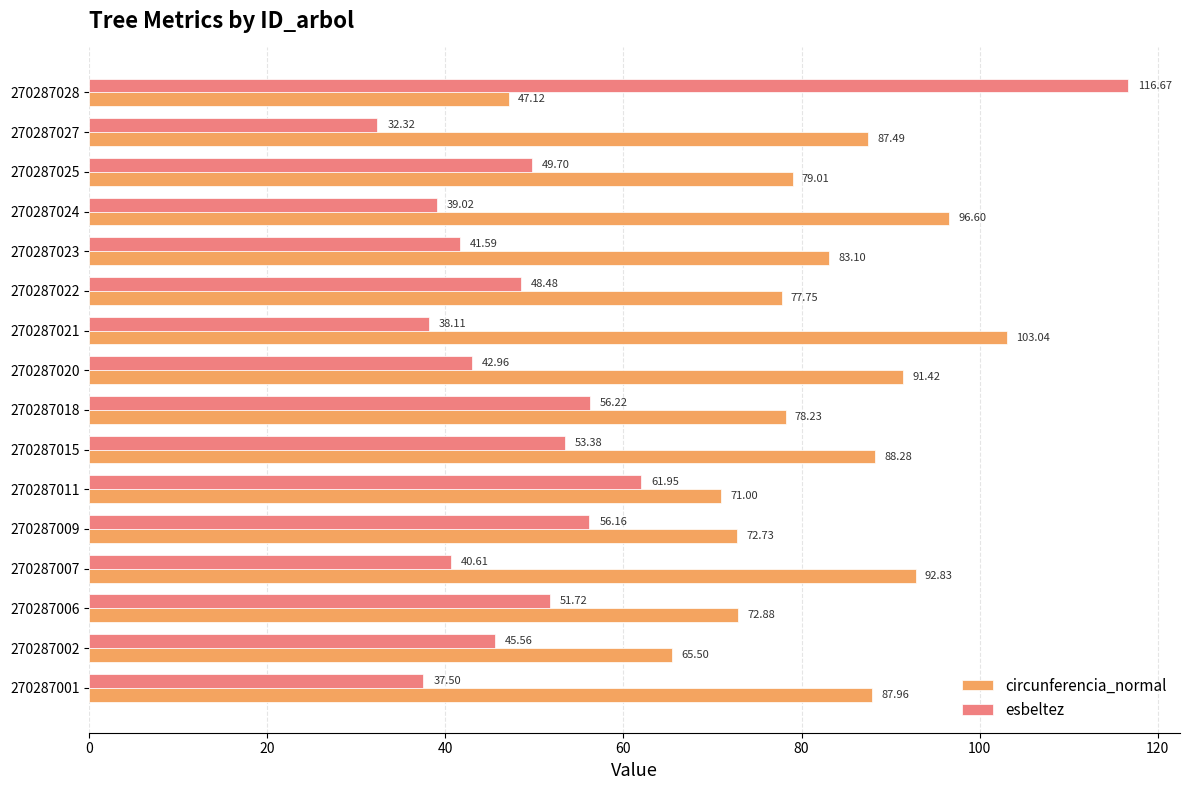

Rank the series by their maximum value, from lowest to highest.

circunferencia_normal, esbeltez